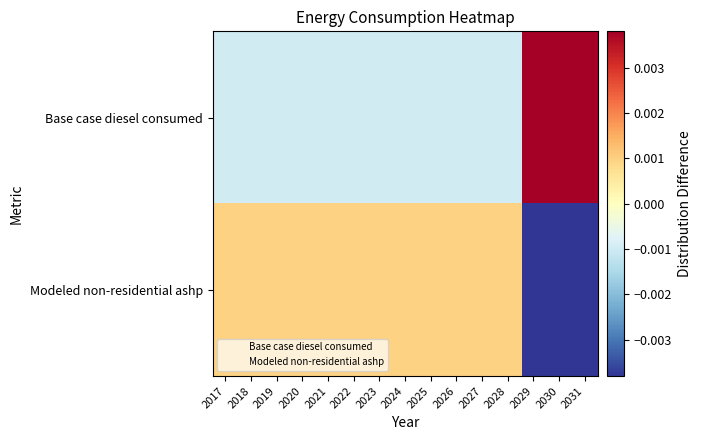

Rank the series at 2019 from highest to lowest value.

Modeled non-residential ashp, Base case diesel consumed